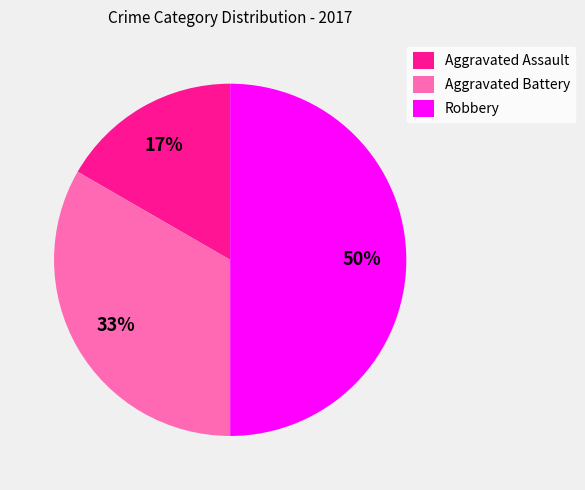

Which category has the biggest portion of the pie?

Robbery